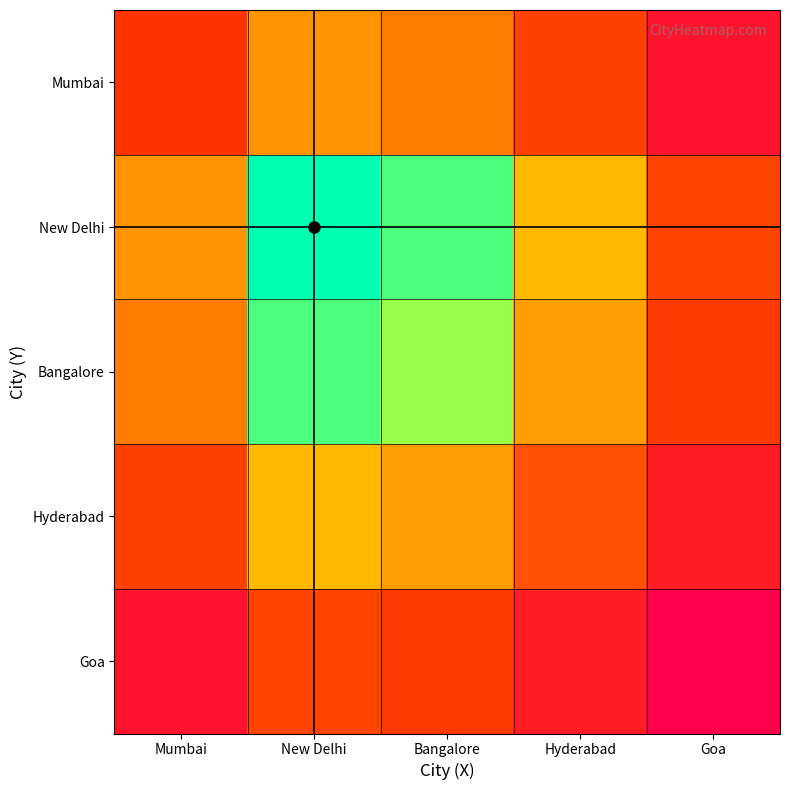

What is the greatest value displayed?

25.0